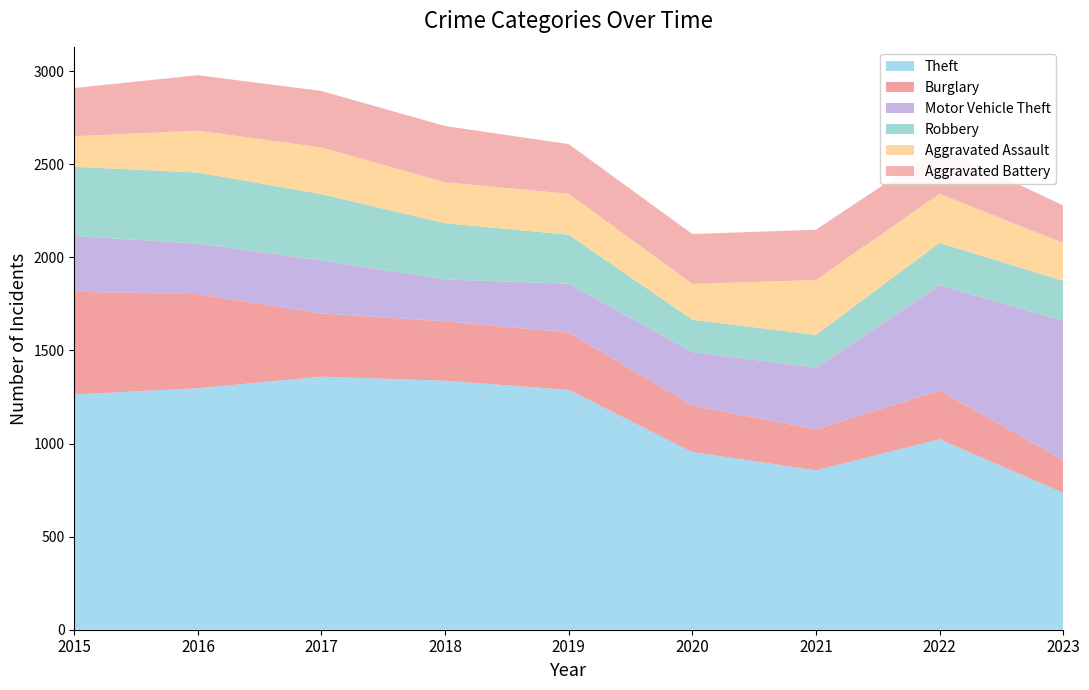

Reading left to right, what are all the values shown in this chart?

Theft: 2015=1263	2016=1297	2017=1359	2018=1337	2019=1288	2020=954	2021=856	2022=1023	2023=735
Burglary: 2015=552	2016=505	2017=339	2018=319	2019=308	2020=250	2021=220	2022=261	2023=177
Motor Vehicle Theft: 2015=299	2016=272	2017=285	2018=225	2019=262	2020=287	2021=332	2022=567	2023=746
Robbery: 2015=372	2016=381	2017=356	2018=302	2019=263	2020=174	2021=175	2022=226	2023=216
Aggravated Assault: 2015=164	2016=225	2017=251	2018=220	2019=220	2020=192	2021=295	2022=264	2023=203
Aggravated Battery: 2015=259	2016=298	2017=303	2018=302	2019=267	2020=268	2021=270	2022=248	2023=202